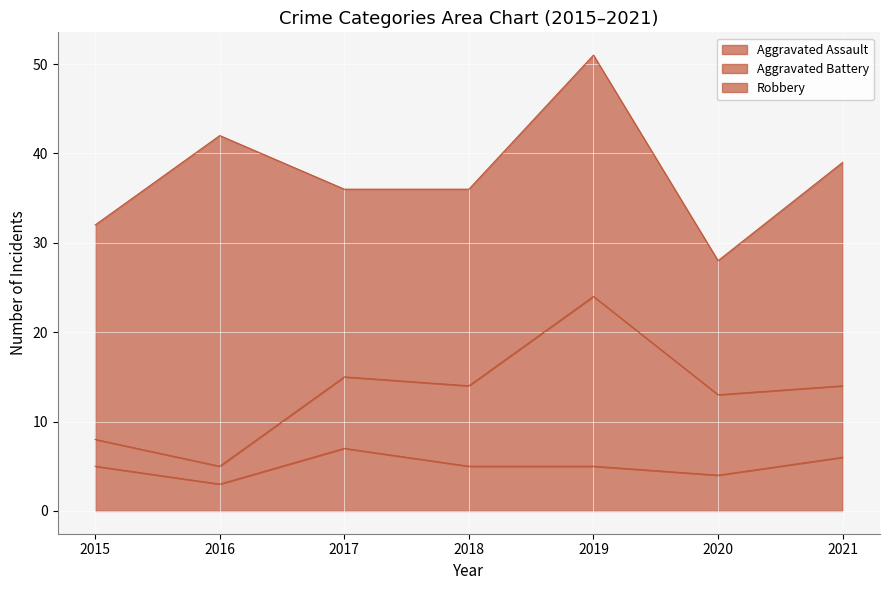

How many values in the Robbery series exceed 24?

3